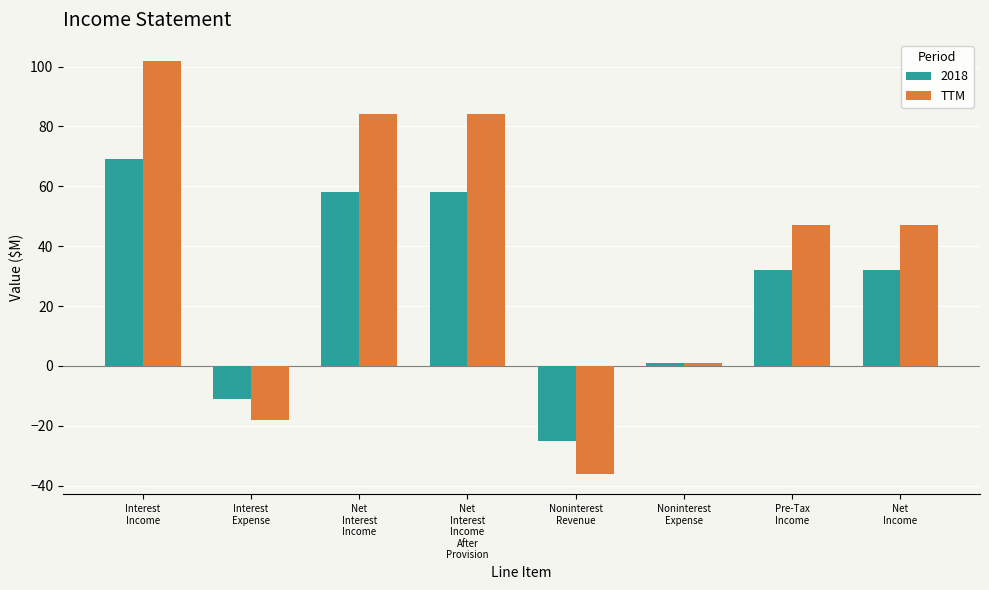

Are the bars grouped side by side (vs. stacked)?

Yes